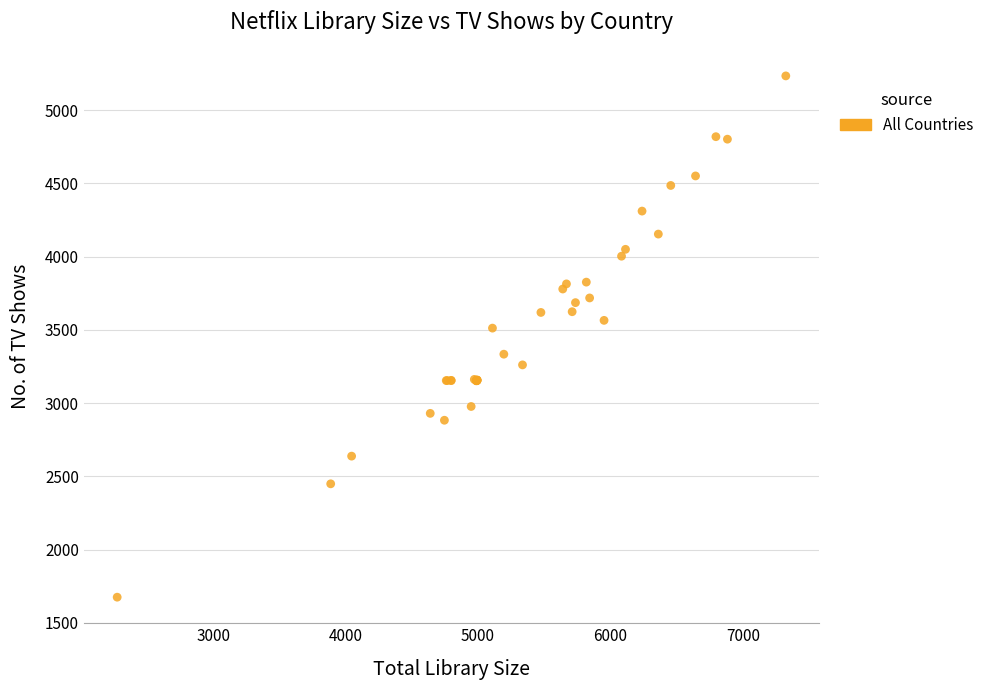

What Y value in the scatter plot is closest to 3454?

3512